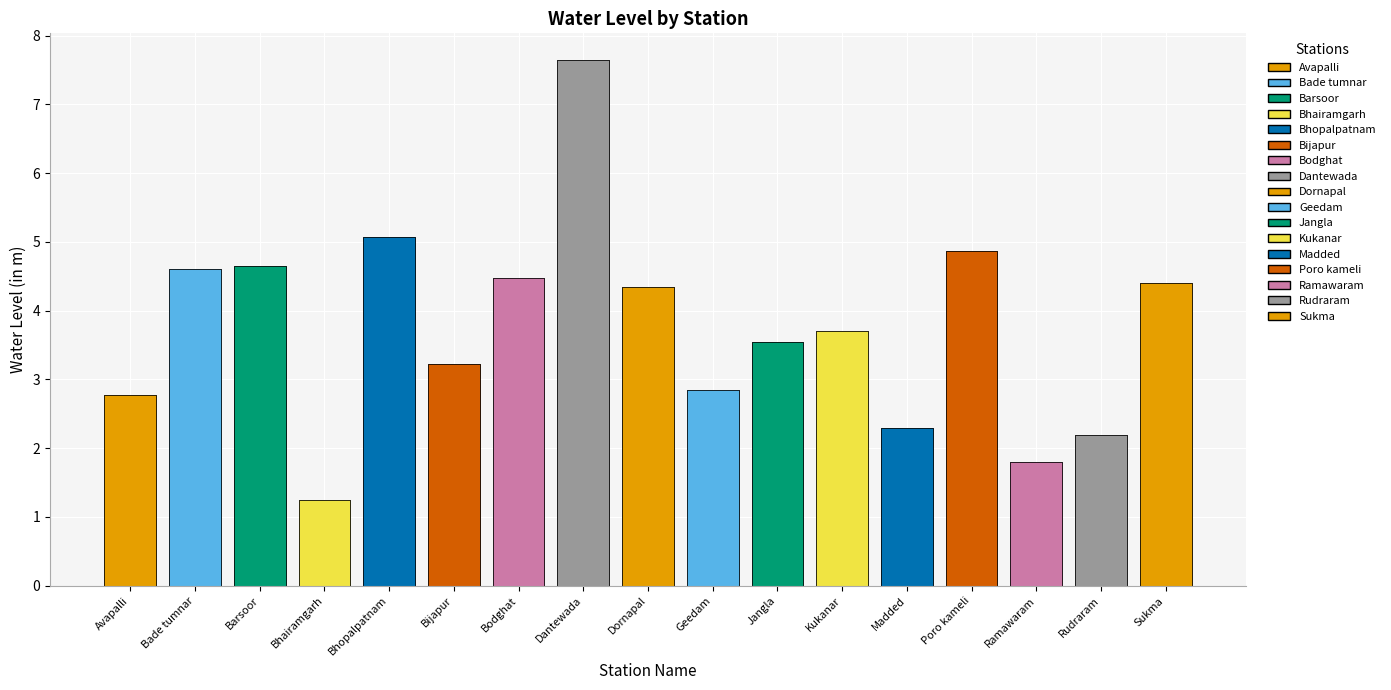

True or false: the data shows 0.9 at Ramawaram.

False